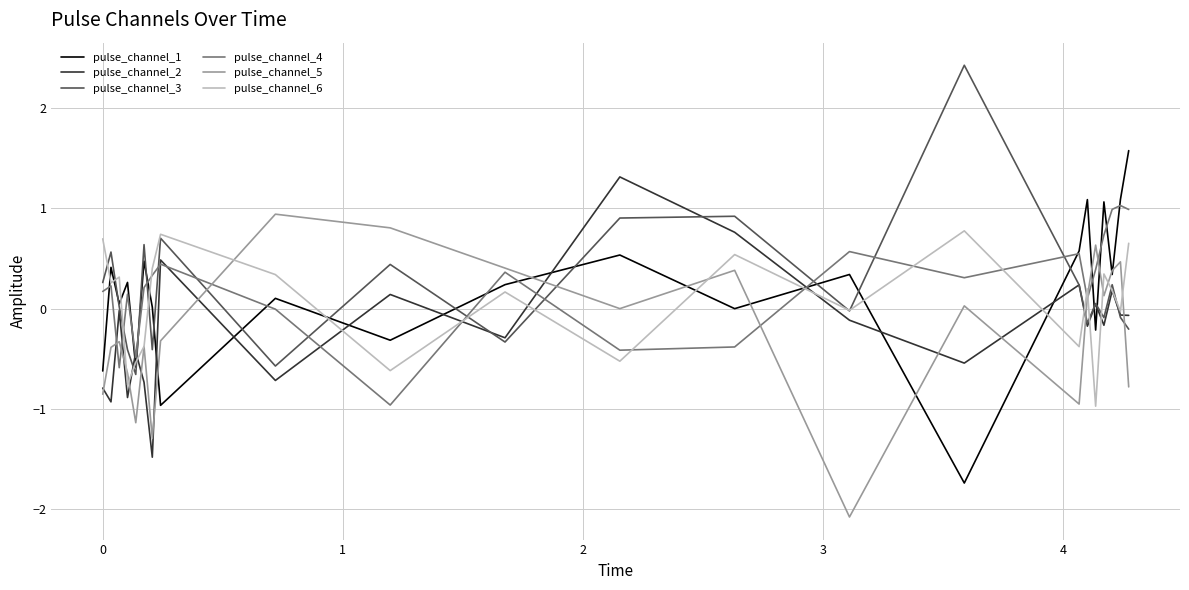

Which series has the widest spread of values?

pulse_channel_1